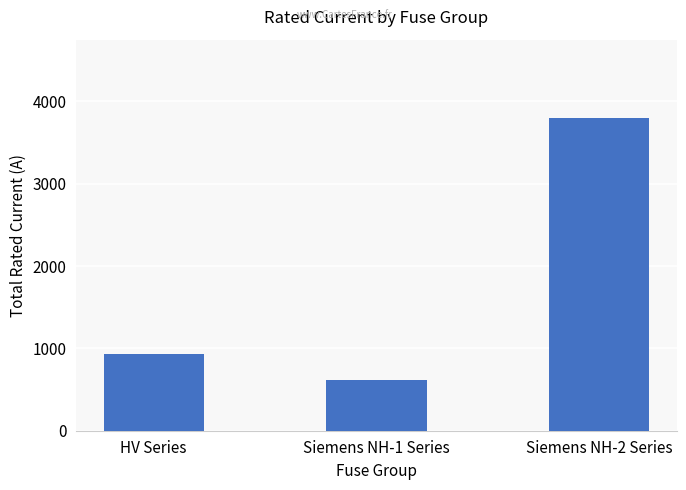

How many categories are shown in the chart?

3